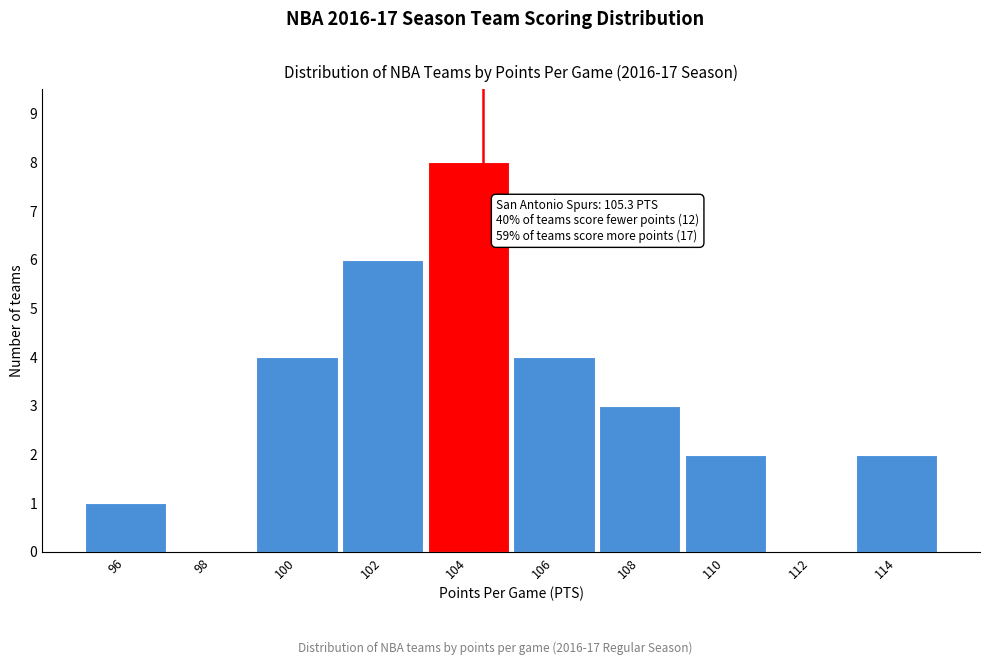

Reading right to left, extract all data points from this chart.

114=2	112=0	110=2	108=3	106=4	104=8	102=6	100=4	98=0	96=1